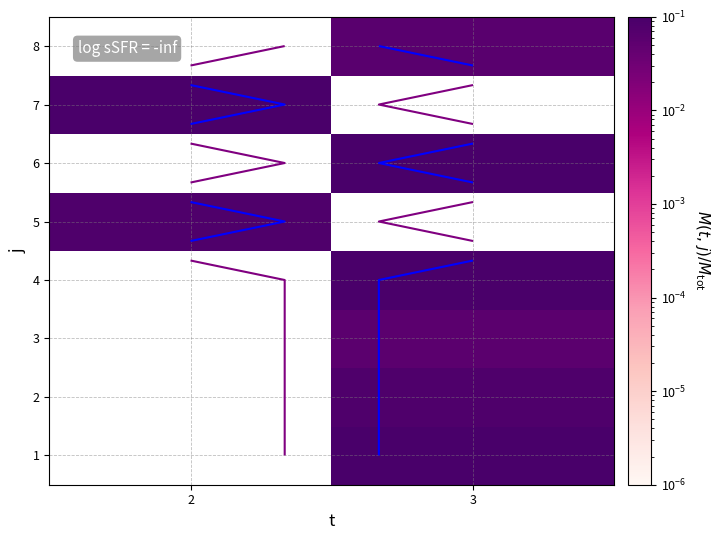

What is the sum of the 7 values at 3 and 2?

0.1